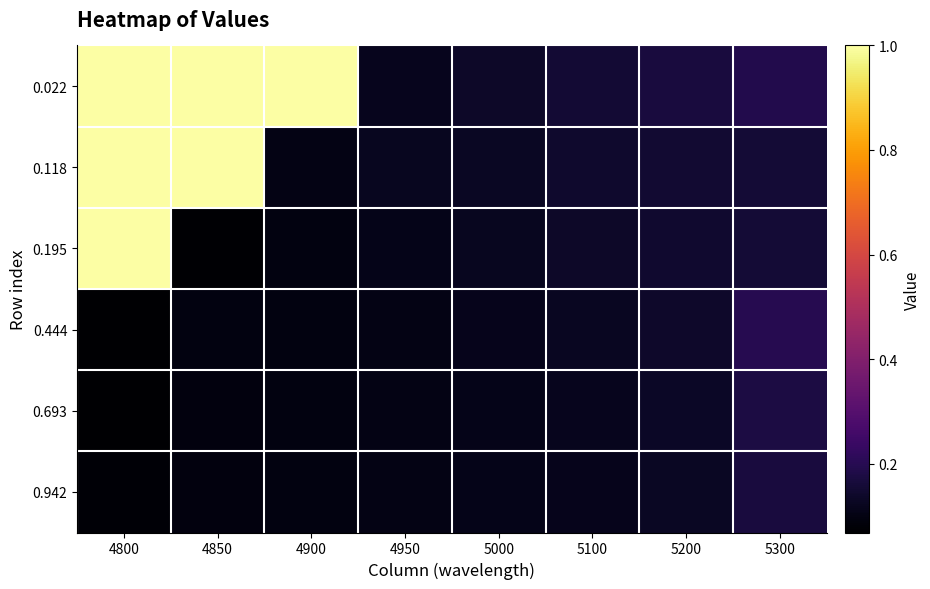

What is the total value across all series at 4800?

3.2